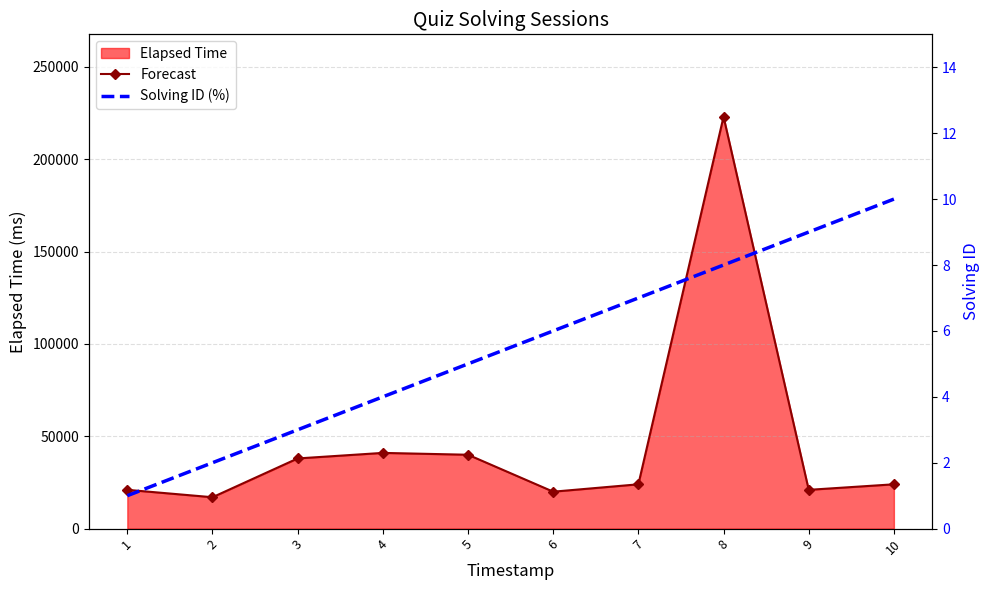

How many lines are shown in the chart?

2